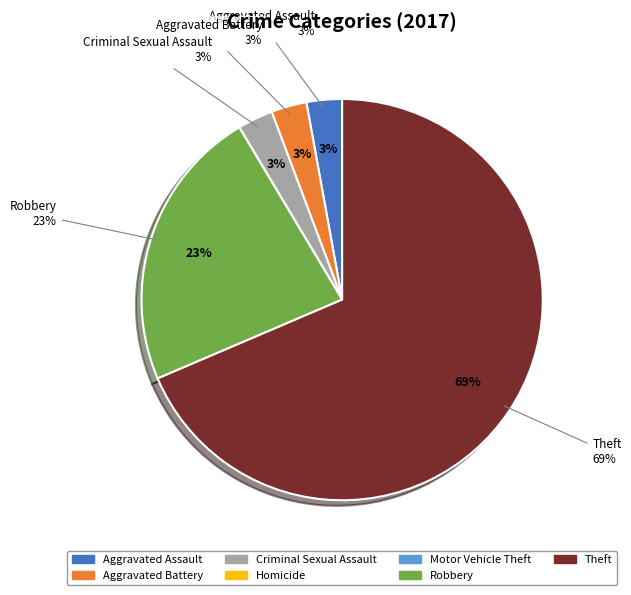

To the nearest percent, what portion does Theft represent?

69%